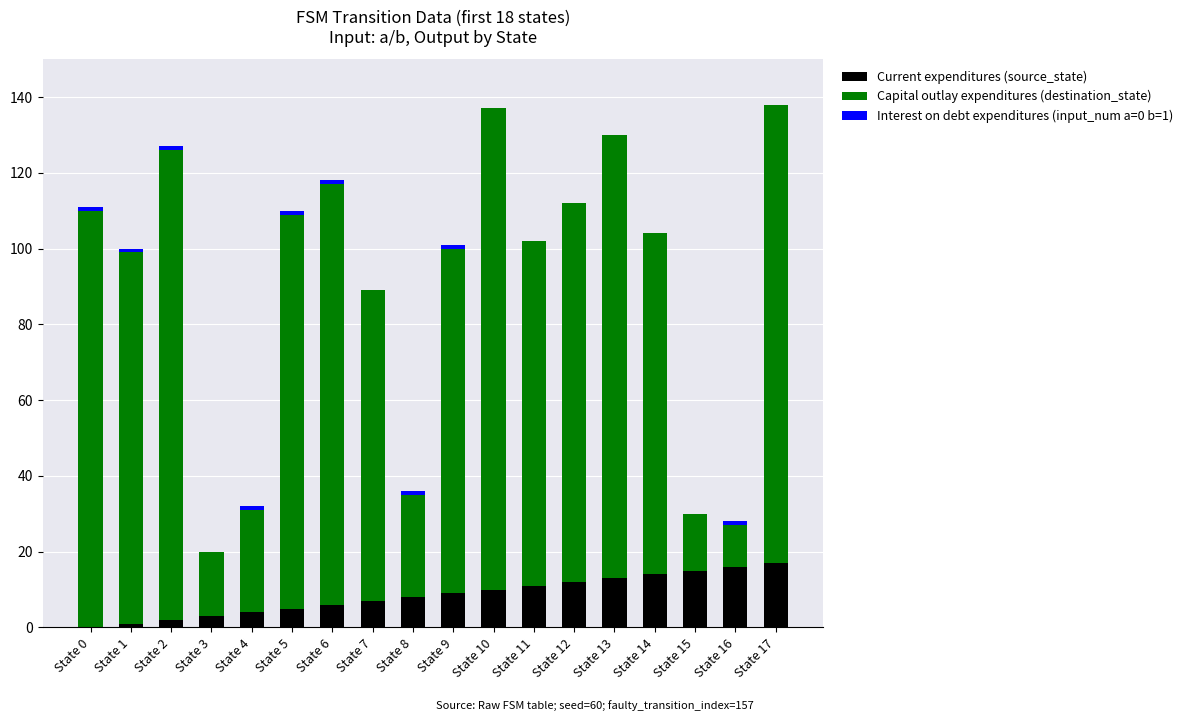

What is the sum of all Current expenditures (source_state) values?

153